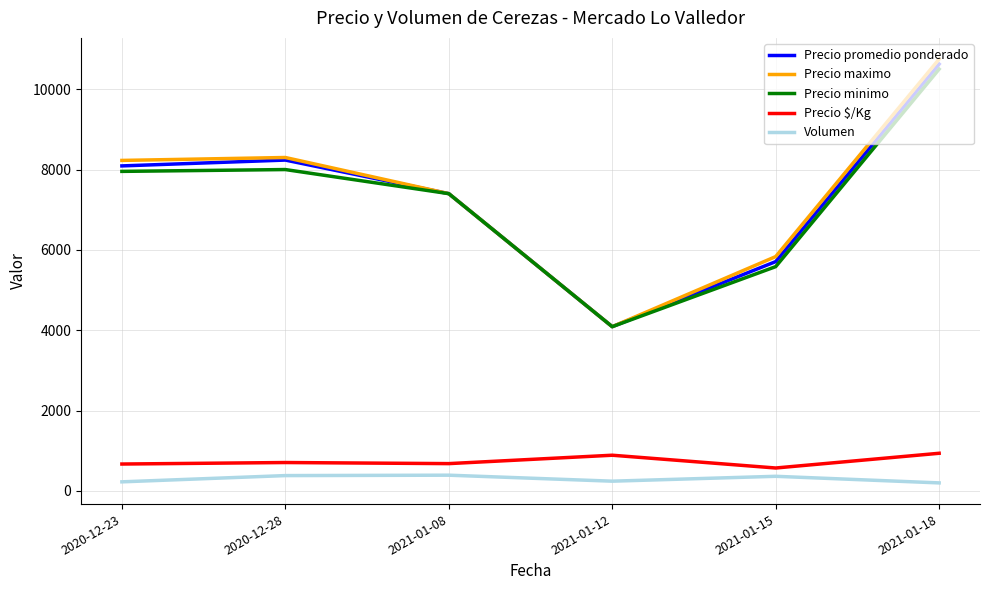

At which label does Precio promedio ponderado first exceed 8090?

2020-12-23